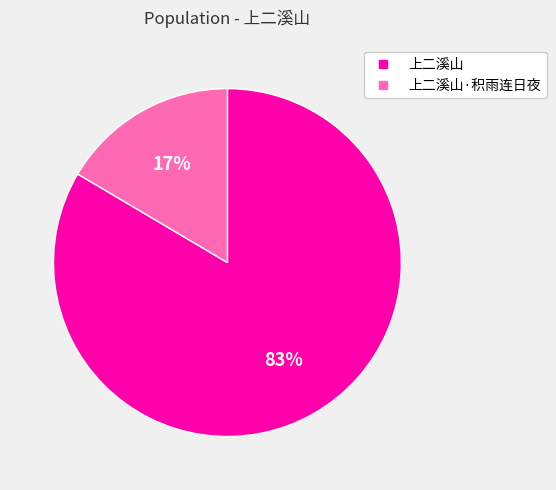

To the nearest percent, what is the average slice percentage?

50%